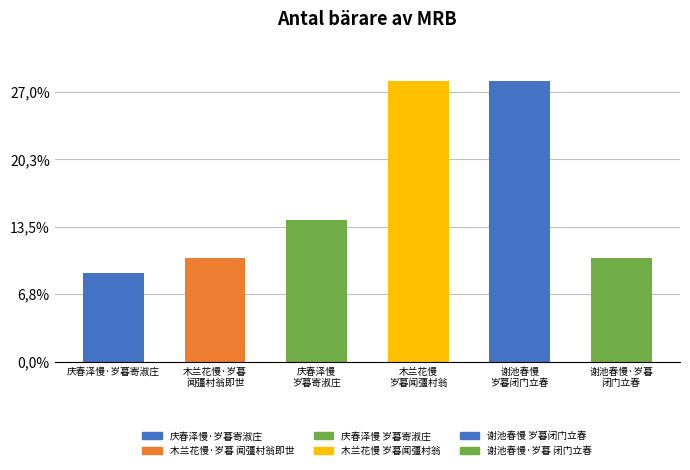

Reading right to left, what are all the values shown in this chart?

谢池春慢·岁暮
闭门立春=308452	谢池春慢
岁暮闭门立春=832239	木兰花慢
岁暮闻彊村翁=832396	庆春泽慢
岁暮寄淑庄=418465	木兰花慢·岁暮
闻彊村翁即世=308400	庆春泽慢·岁暮寄淑庄=262845